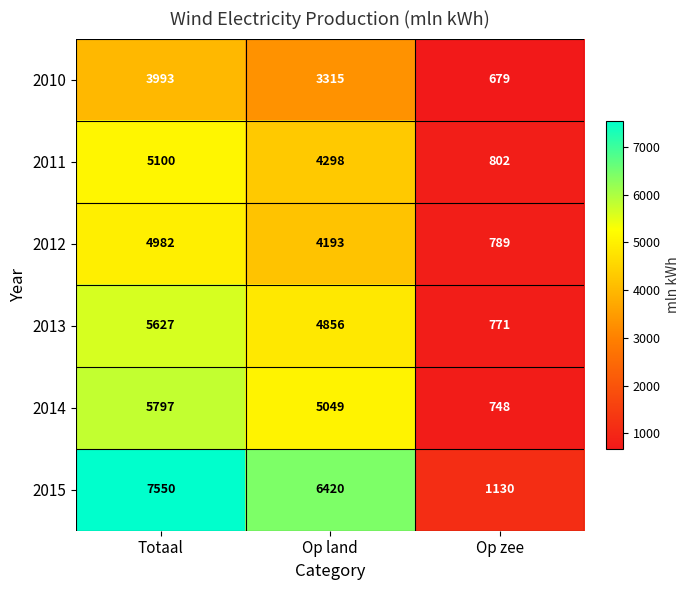

The 2013 series shows 5627 at Totaal. True or false?

True